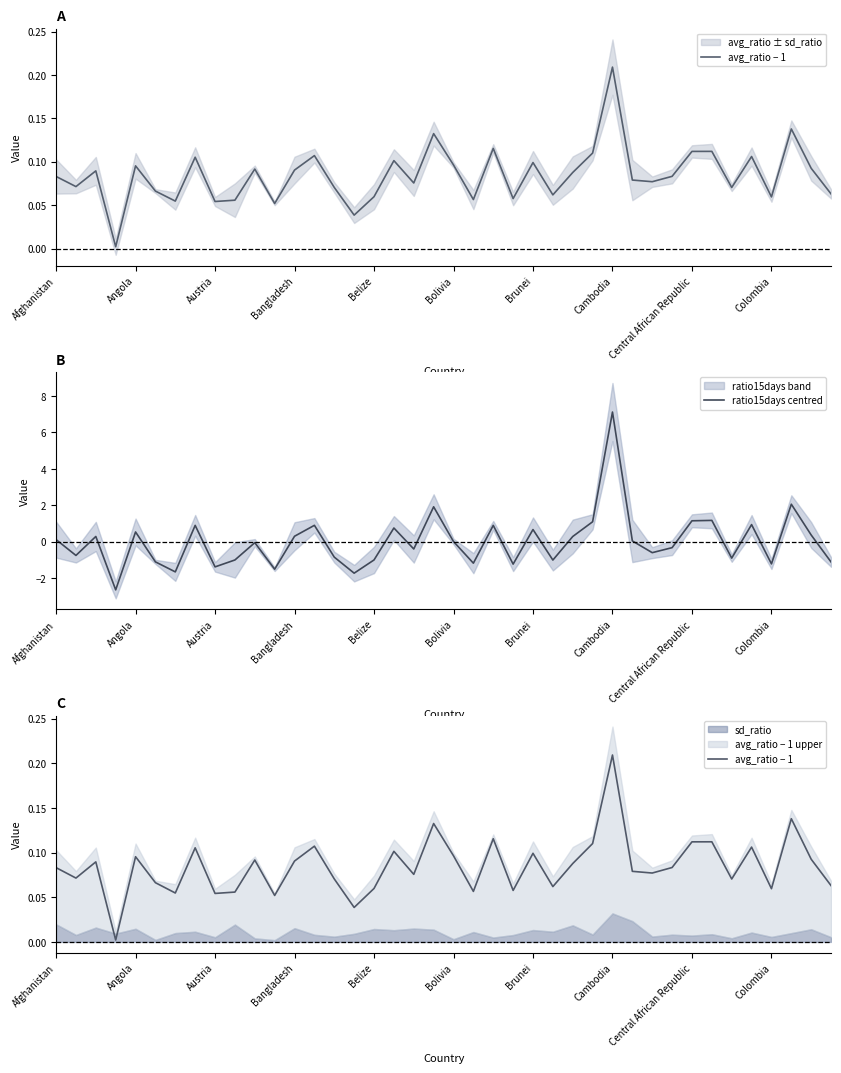

Which category has the highest value in the ratio15days centred series?

Cambodia